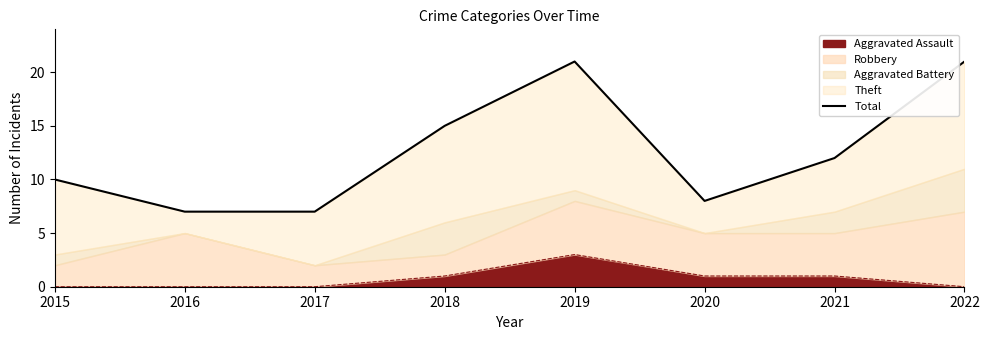

True or false: the data shows 7 at 2017.

True